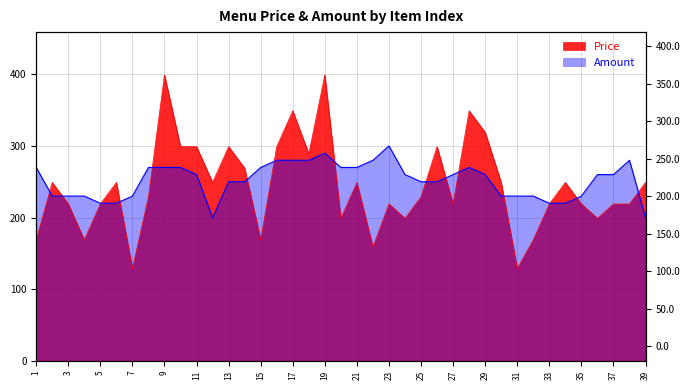

Reading left to right, what are all the values shown in this chart?

Price: 169	249	219	169	219	249	129	229	399	299	299	249	299	269	169	299	349	289	399	199	249	159	219	199	229	299	219	349	319	249	129	169	219	249	219	199	219	219	249
Amount: 270	230	230	230	220	220	230	270	270	270	260	200	250	250	270	280	280	280	290	270	270	280	300	260	250	250	260	270	260	230	230	230	220	220	230	260	260	280	200